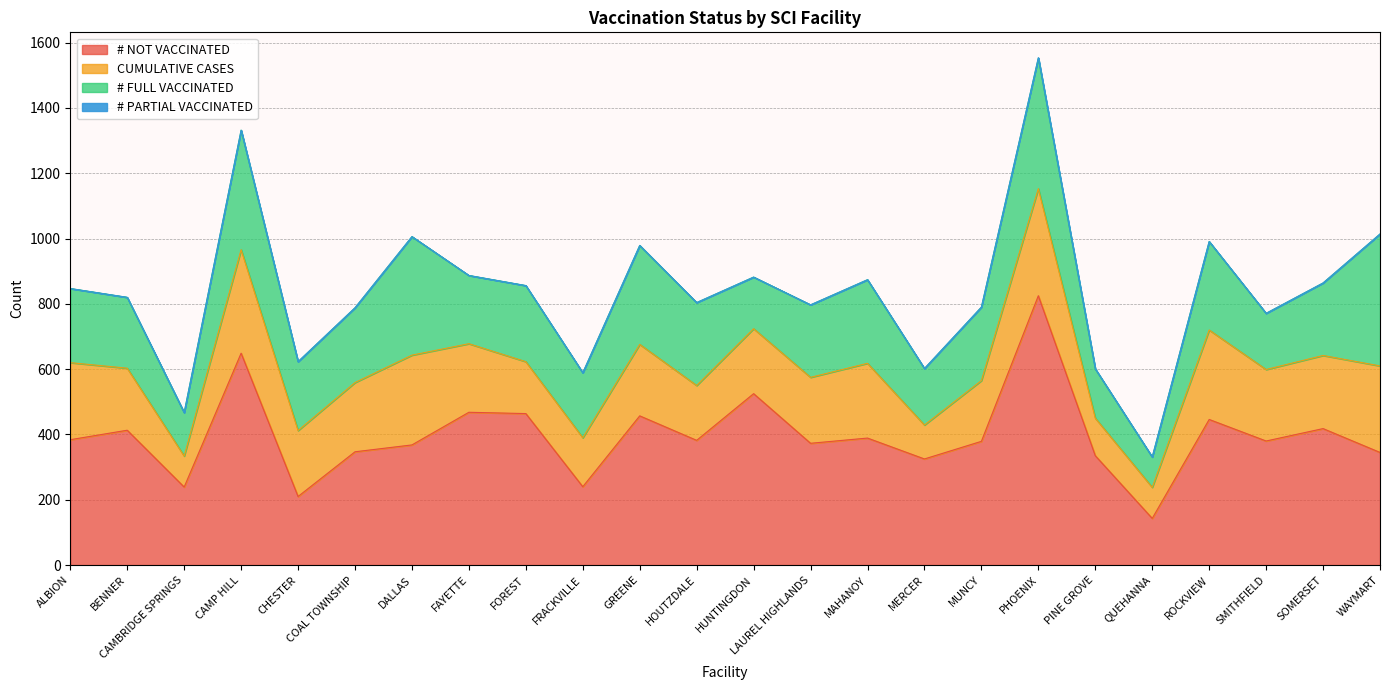

Which series has the widest spread of values?

# NOT VACCINATED